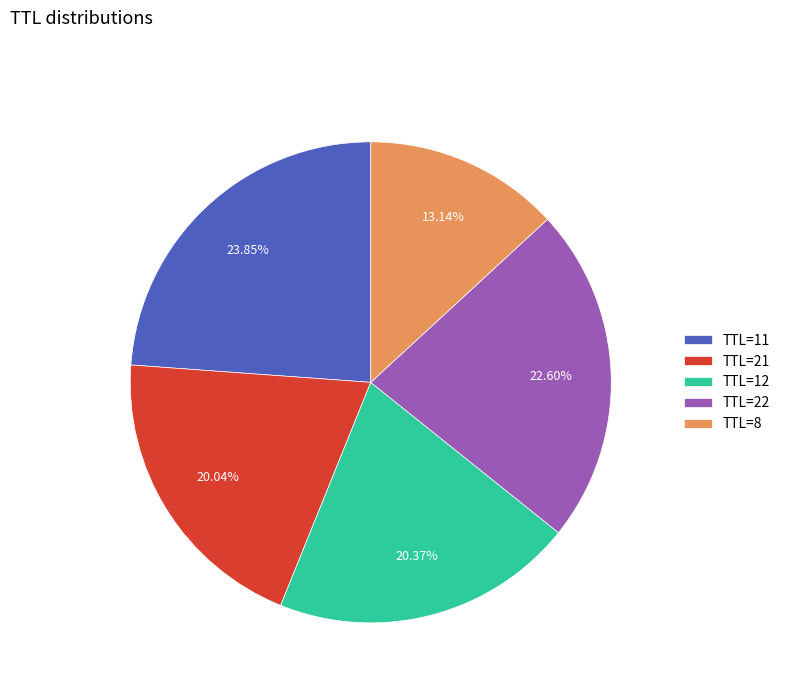

Is there any slice that represents more than half of the pie?

No